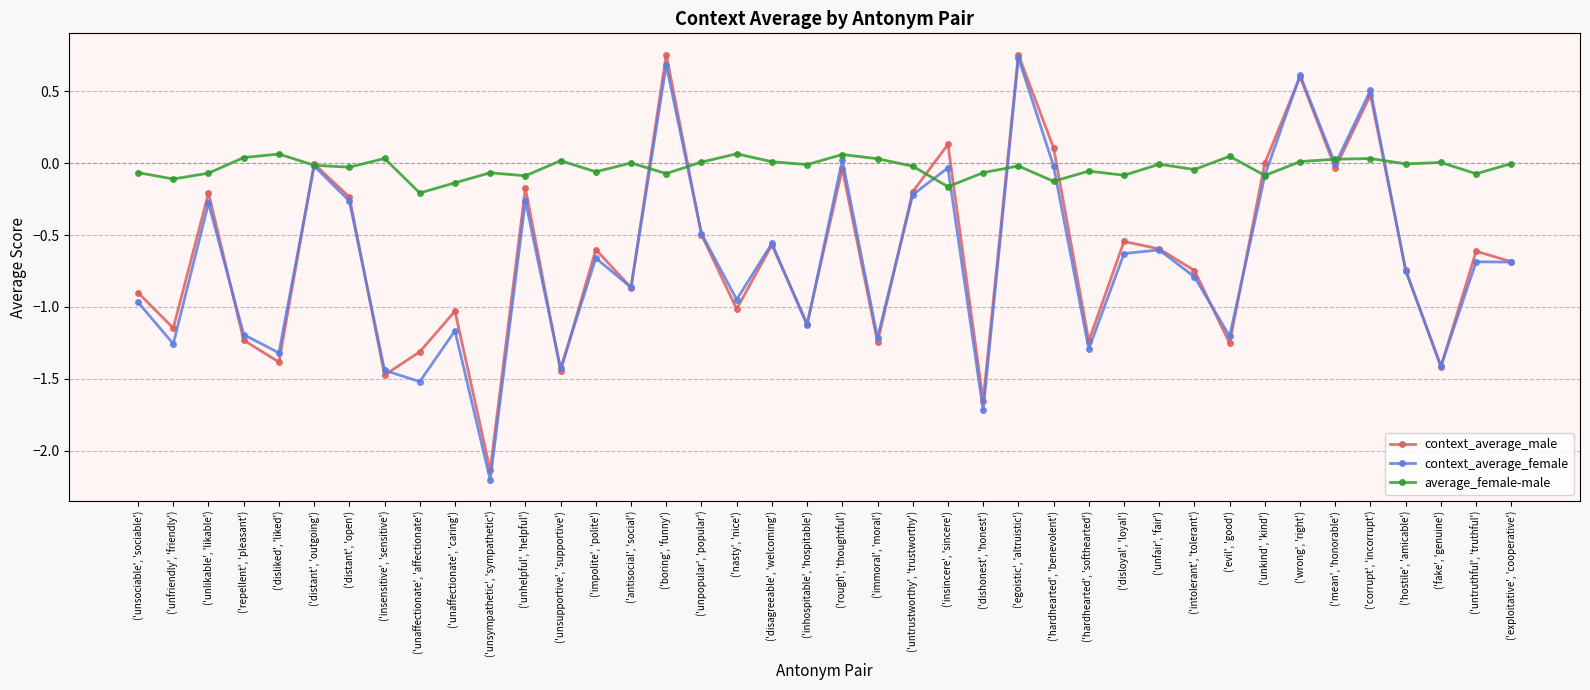

Rank the categories by average_female-male value from highest to lowest.

('nasty', 'nice'), ('disliked', 'liked'), ('rough', 'thoughtful'), ('evil', 'good'), ('repellent', 'pleasant'), ('insensitive', 'sensitive'), ('corrupt', 'incorrupt'), ('immoral', 'moral'), ('mean', 'honorable'), ('unsupportive', 'supportive'), ('wrong', 'right'), ('disagreeable', 'welcoming'), ('unpopular', 'popular'), ('fake', 'genuine'), ('antisocial', 'social'), ('exploitative', 'cooperative'), ('hostile', 'amicable'), ('unfair', 'fair'), ('inhospitable', 'hospitable'), ('distant', 'outgoing'), ('egoistic', 'altruistic'), ('untrustworthy', 'trustworthy'), ('distant', 'open'), ('intolerant', 'tolerant'), ('hardhearted', 'softhearted'), ('impolite', 'polite'), ('unsociable', 'sociable'), ('dishonest', 'honest'), ('unsympathetic', 'sympathetic'), ('unlikable', 'likable'), ('boring', 'funny'), ('untruthful', 'truthful'), ('disloyal', 'loyal'), ('unkind', 'kind'), ('unhelpful', 'helpful'), ('unfriendly', 'friendly'), ('hardhearted', 'benevolent'), ('unaffectionate', 'caring'), ('insincere', 'sincere'), ('unaffectionate', 'affectionate')